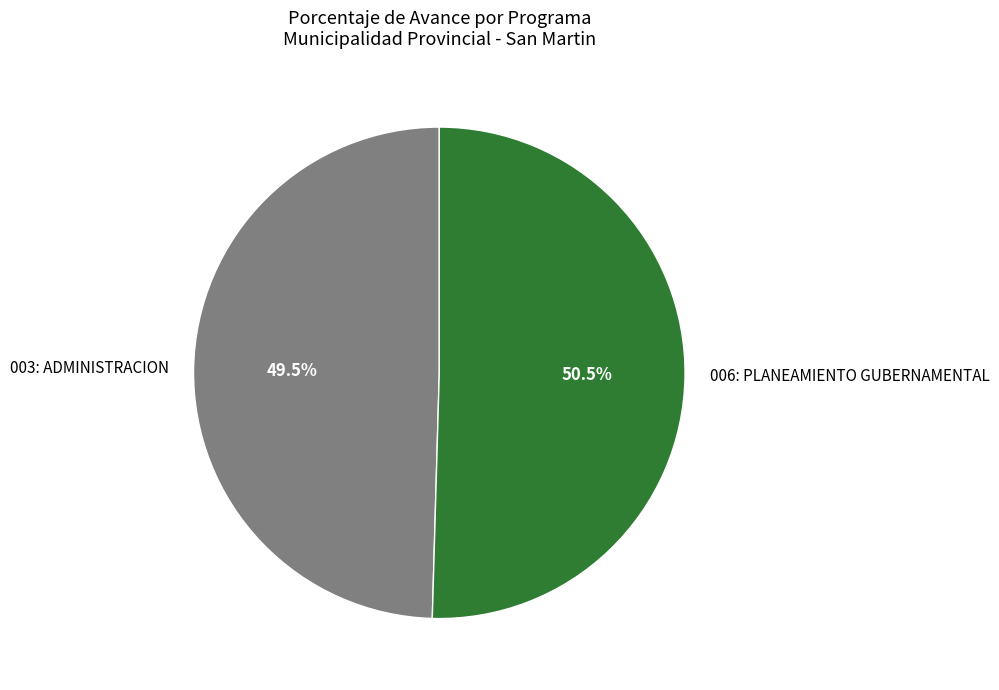

The 003: ADMINISTRACION slice represents 64% of the pie. True or false?

False